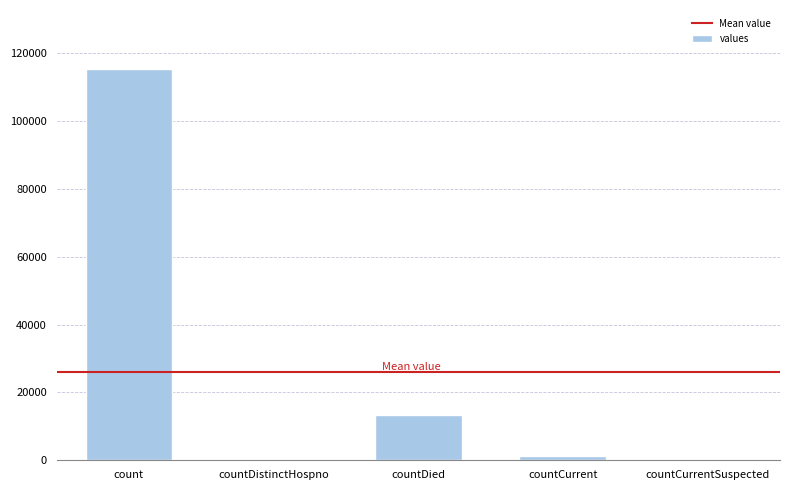

The value at countCurrentSuspected is 0. True or false?

True